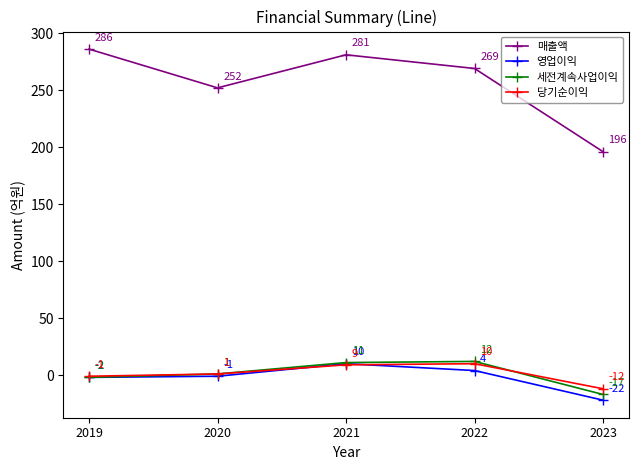

At which label does 영업이익 reach its minimum?

2023